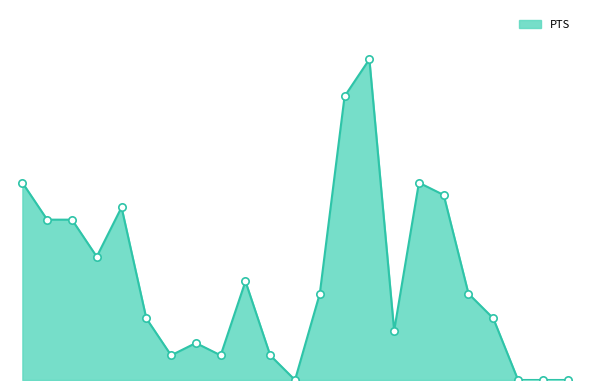

Does the chart have visible grid lines?

No